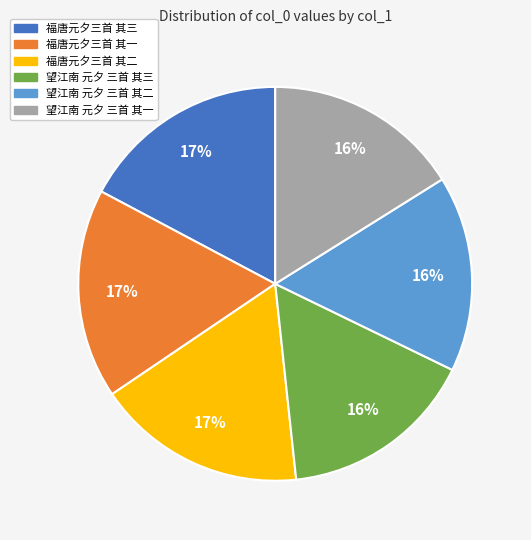

To the nearest percent, what is the combined percentage of 望江南 元夕 三首 其二 and 福唐元夕三首 其一?

33%